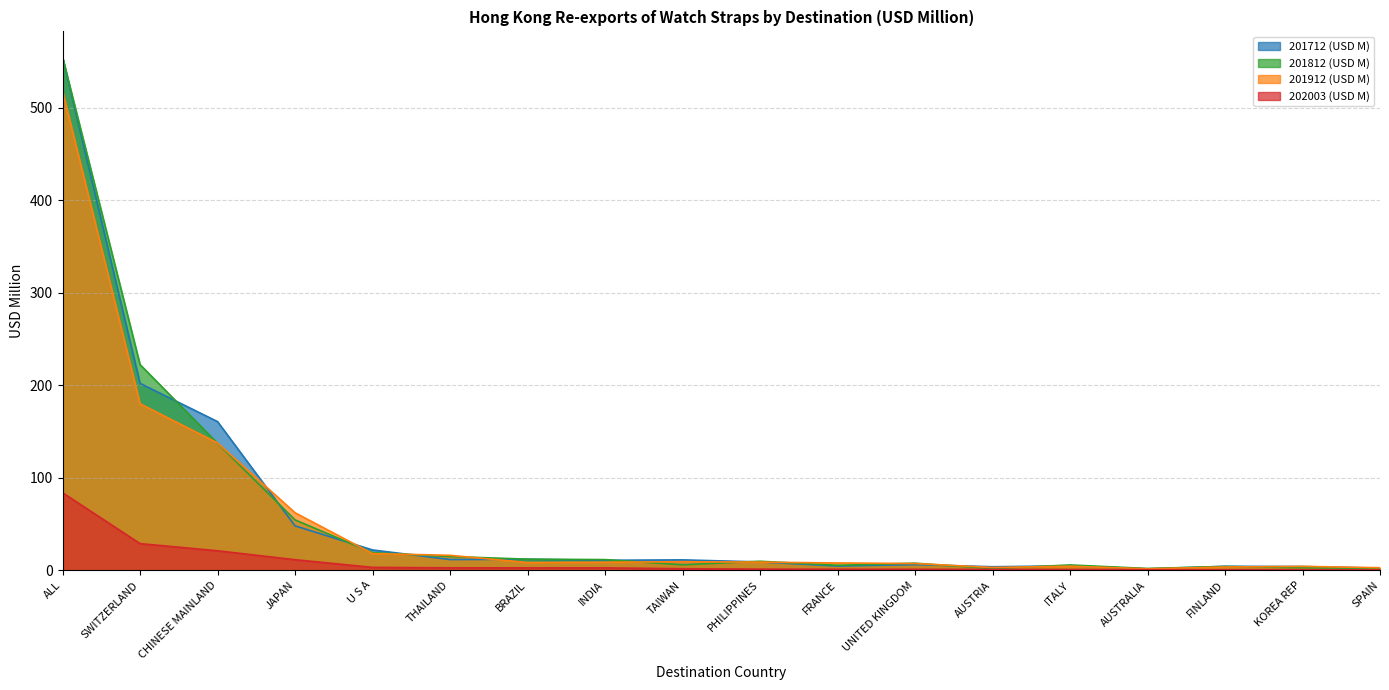

At which category is the sum across all series the highest?

ALL